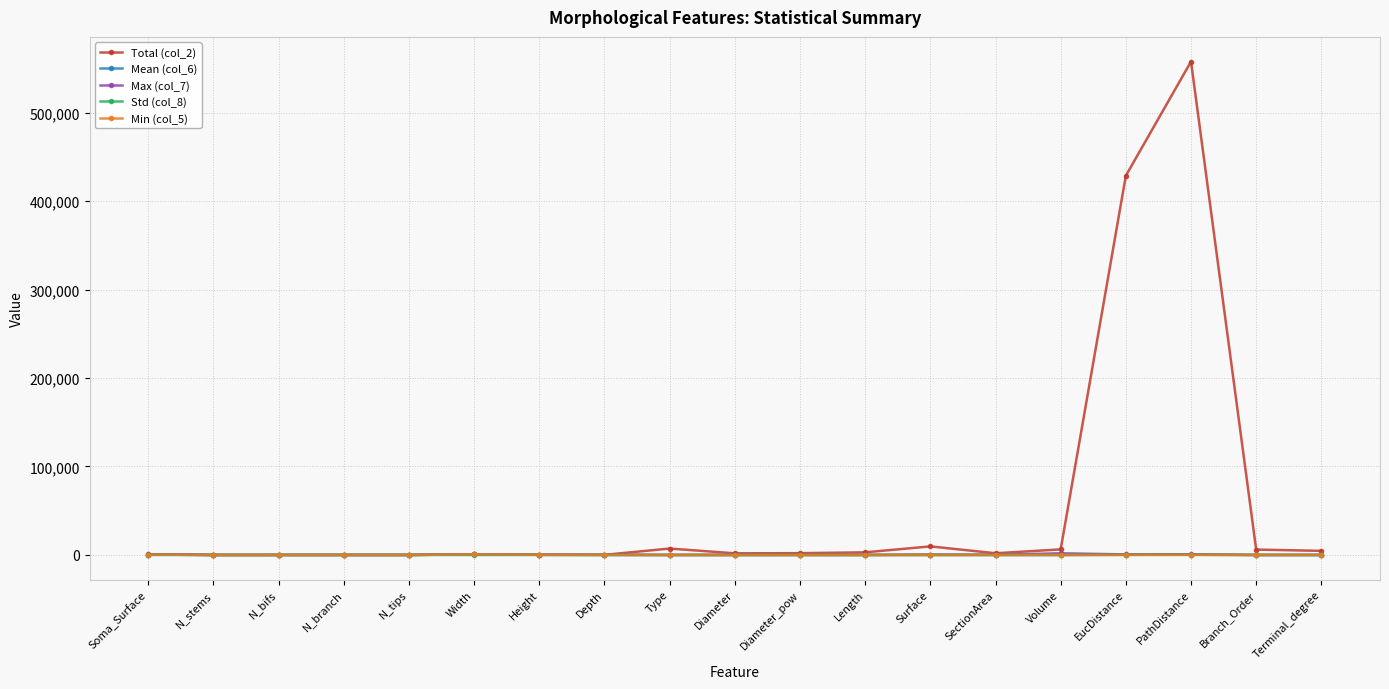

What is the value of the Max (col_7) point at the 3rd from the left?

1.0